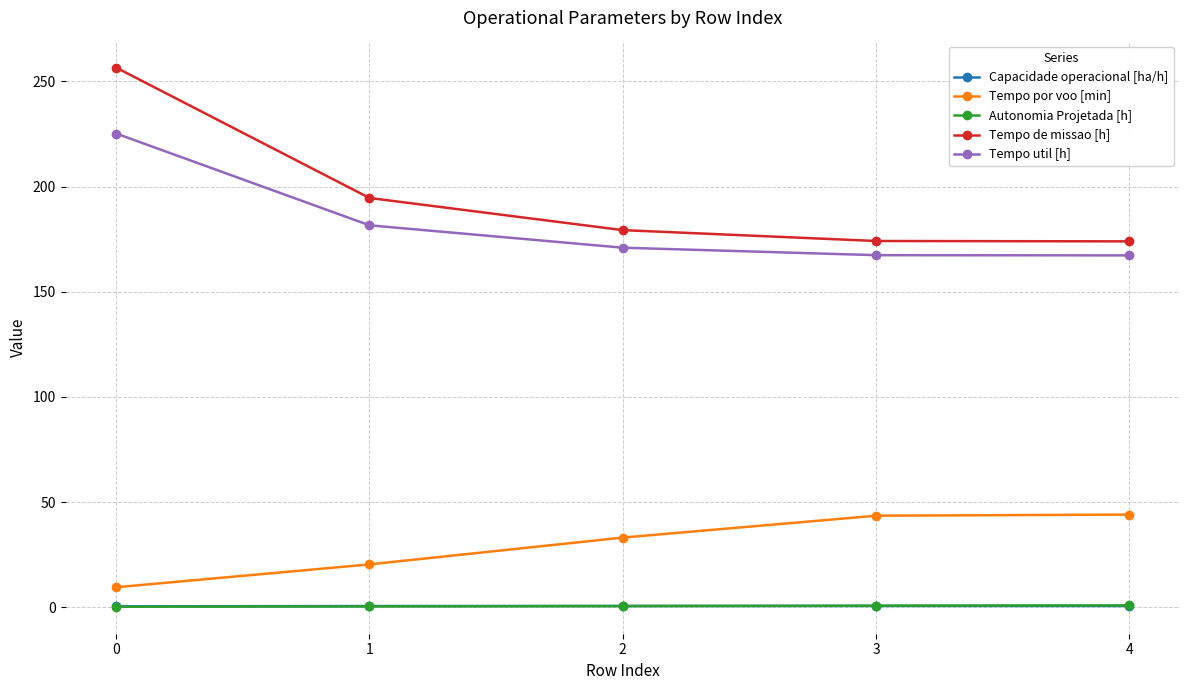

Is it true that Autonomia Projetada [h] equals 0.5 at 2?

True